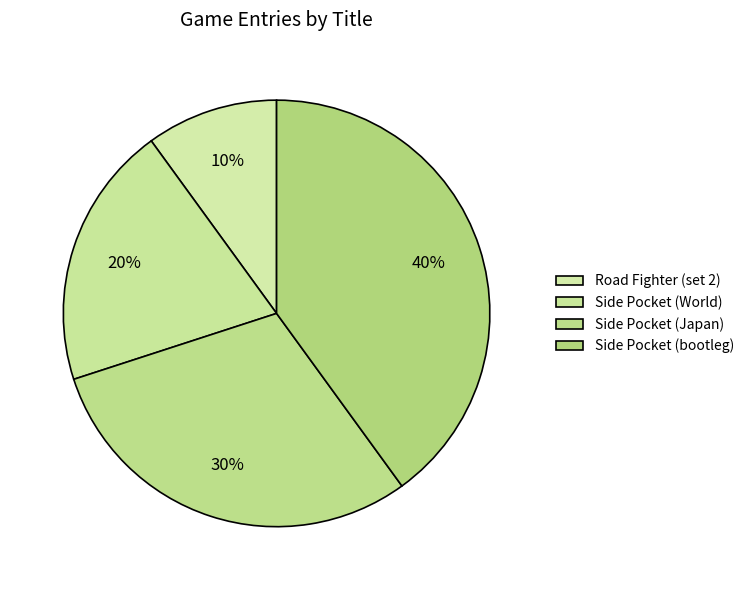

The Side Pocket (World) slice represents 20% of the pie. True or false?

True